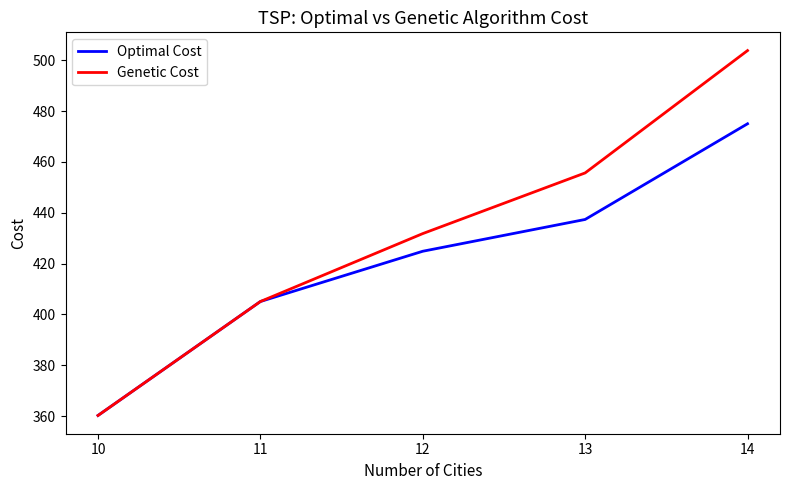

True or false: Genetic Cost has a value of 273.2 at 12.

False